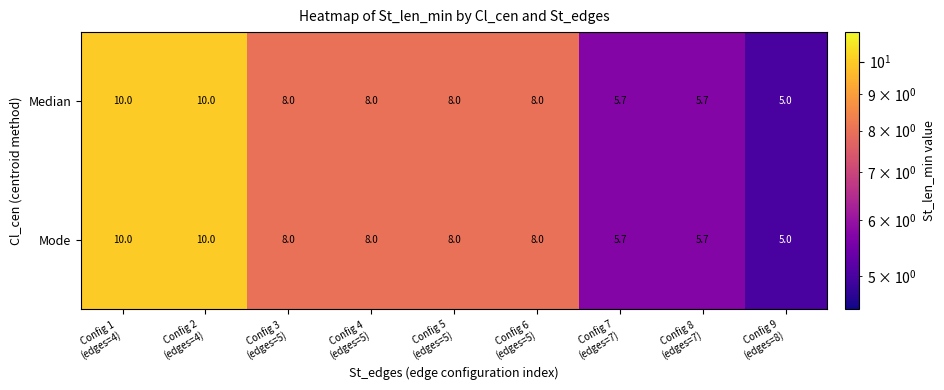

What is the difference between the maximum and second lowest values in the Mode series?

4.3